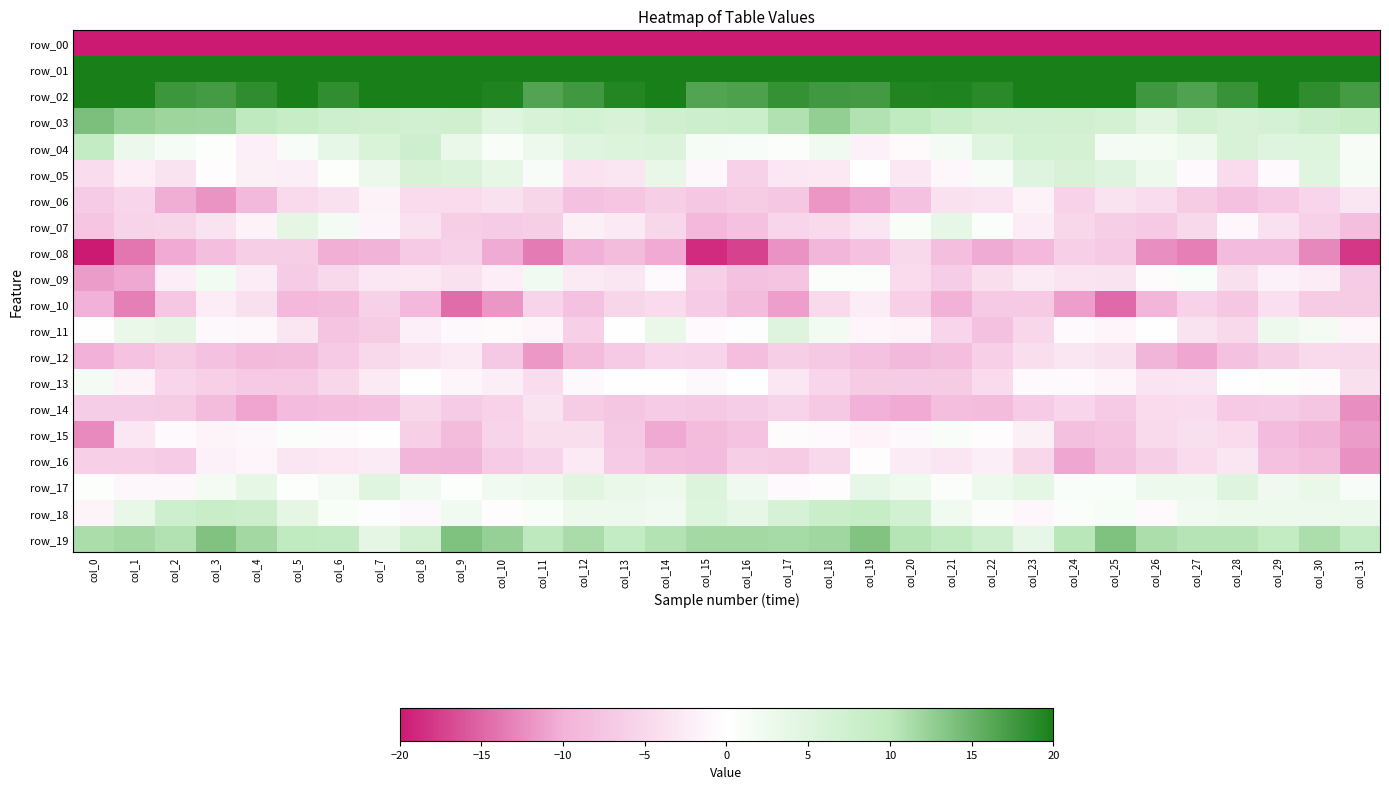

How many values in the row_18 series are below 2?

11